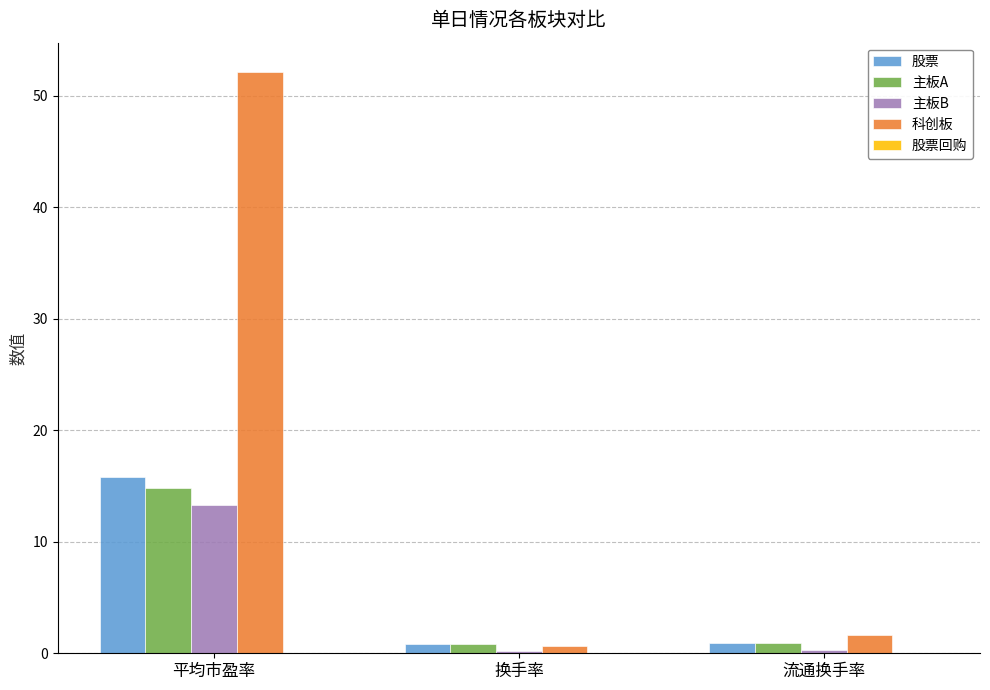

What is the minimum value for 科创板?

0.6